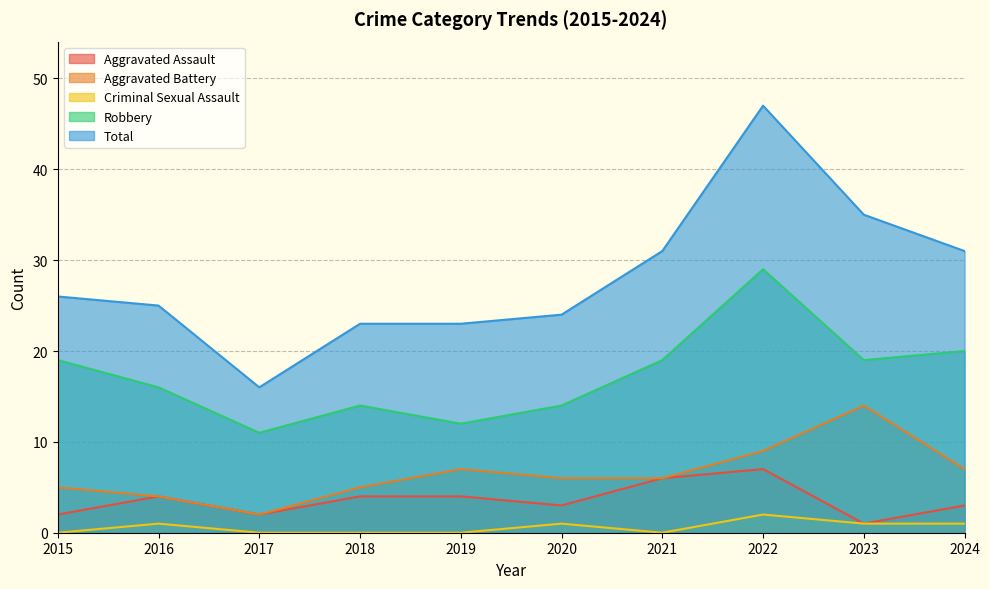

What value does the Total series have at 2023, to the nearest 10?

40